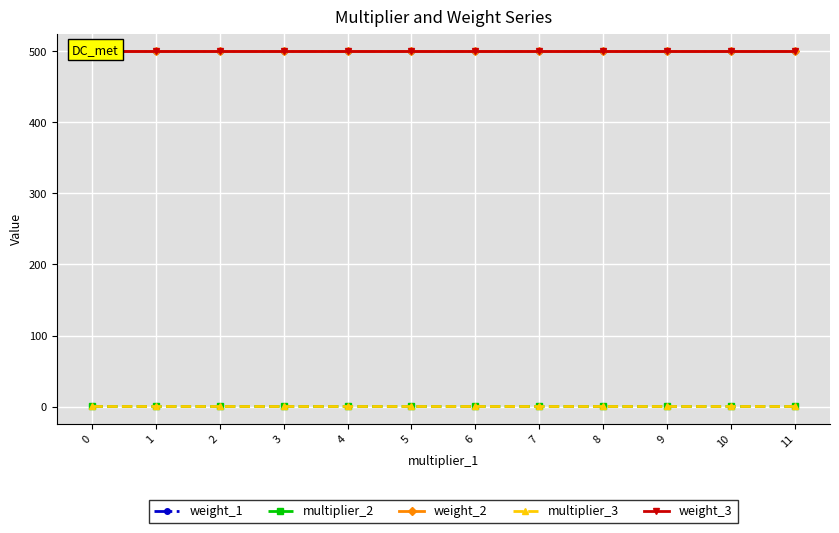

The value of multiplier_2 at 5 is 1. True or false?

True